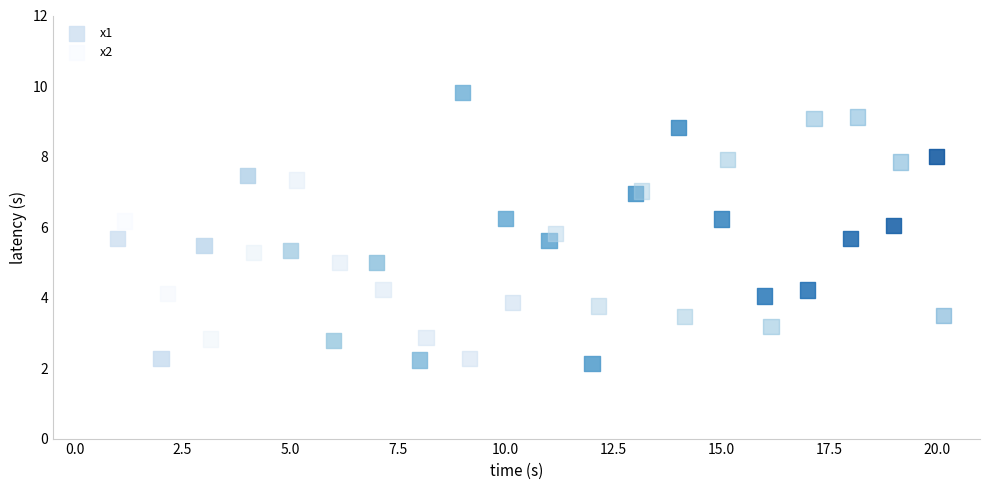

Which series reaches the maximum Y coordinate?

x1